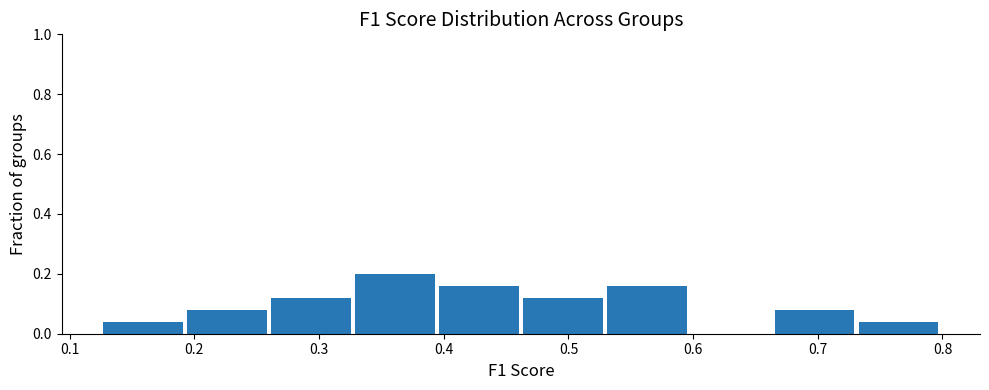

Which range on the x-axis has the tallest bar?

0.33 to 0.40